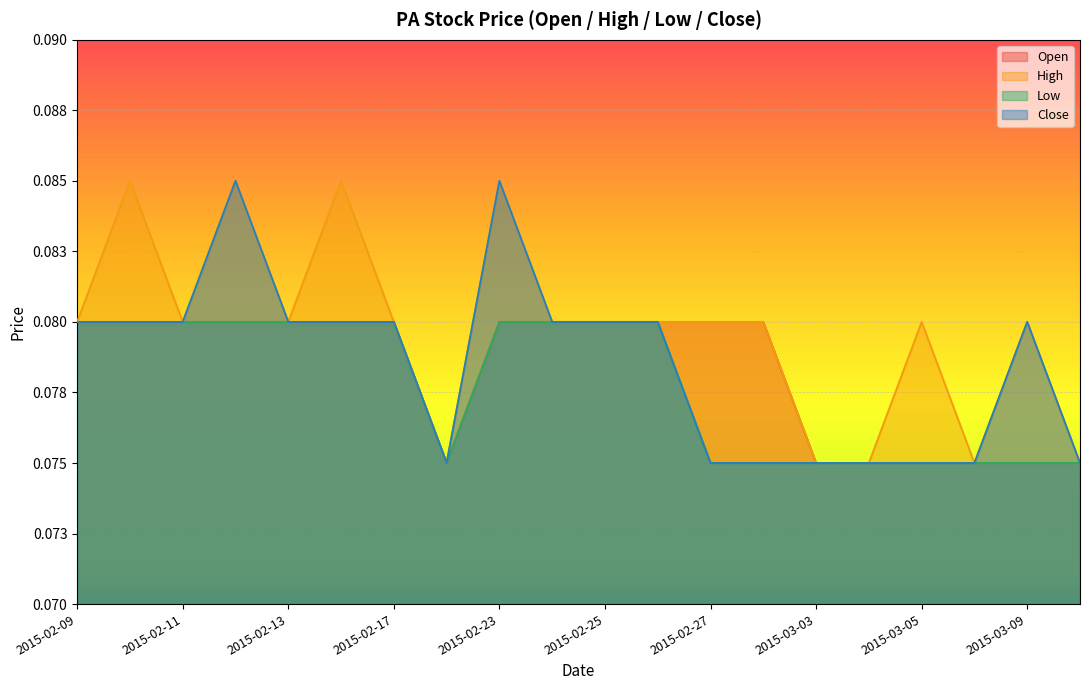

Reading left to right, transcribe all the data shown in this chart.

open: 2015-02-09=0.1	2015-02-10=0.1	2015-02-11=0.1	2015-02-12=0.1	2015-02-13=0.1	2015-02-16=0.1	2015-02-17=0.1	2015-02-18=0.1	2015-02-23=0.1	2015-02-24=0.1	2015-02-25=0.1	2015-02-26=0.1	2015-02-27=0.1	2015-03-02=0.1	2015-03-03=0.1	2015-03-04=0.1	2015-03-05=0.1	2015-03-06=0.1	2015-03-09=0.1	2015-03-10=0.1
high: 2015-02-09=0.1	2015-02-10=0.1	2015-02-11=0.1	2015-02-12=0.1	2015-02-13=0.1	2015-02-16=0.1	2015-02-17=0.1	2015-02-18=0.1	2015-02-23=0.1	2015-02-24=0.1	2015-02-25=0.1	2015-02-26=0.1	2015-02-27=0.1	2015-03-02=0.1	2015-03-03=0.1	2015-03-04=0.1	2015-03-05=0.1	2015-03-06=0.1	2015-03-09=0.1	2015-03-10=0.1
low: 2015-02-09=0.1	2015-02-10=0.1	2015-02-11=0.1	2015-02-12=0.1	2015-02-13=0.1	2015-02-16=0.1	2015-02-17=0.1	2015-02-18=0.1	2015-02-23=0.1	2015-02-24=0.1	2015-02-25=0.1	2015-02-26=0.1	2015-02-27=0.1	2015-03-02=0.1	2015-03-03=0.1	2015-03-04=0.1	2015-03-05=0.1	2015-03-06=0.1	2015-03-09=0.1	2015-03-10=0.1
close: 2015-02-09=0.1	2015-02-10=0.1	2015-02-11=0.1	2015-02-12=0.1	2015-02-13=0.1	2015-02-16=0.1	2015-02-17=0.1	2015-02-18=0.1	2015-02-23=0.1	2015-02-24=0.1	2015-02-25=0.1	2015-02-26=0.1	2015-02-27=0.1	2015-03-02=0.1	2015-03-03=0.1	2015-03-04=0.1	2015-03-05=0.1	2015-03-06=0.1	2015-03-09=0.1	2015-03-10=0.1